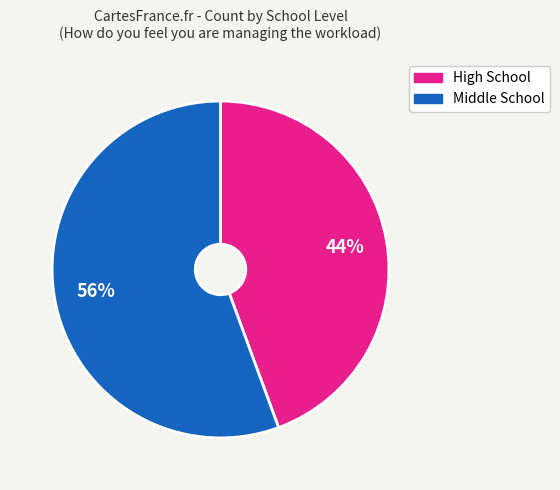

Is there a majority slice in this chart?

Yes